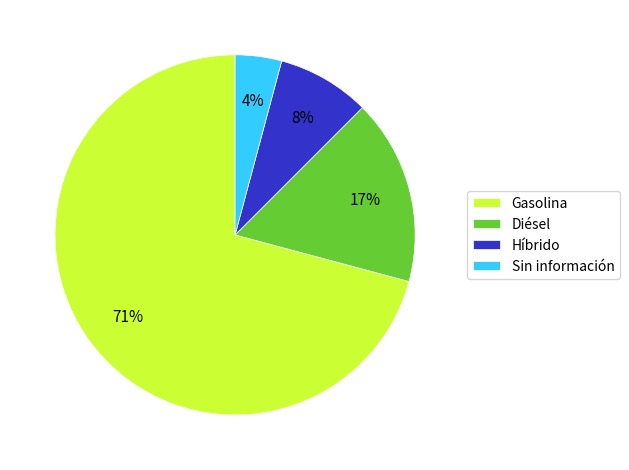

Which category has the smallest portion of the pie?

Sin información